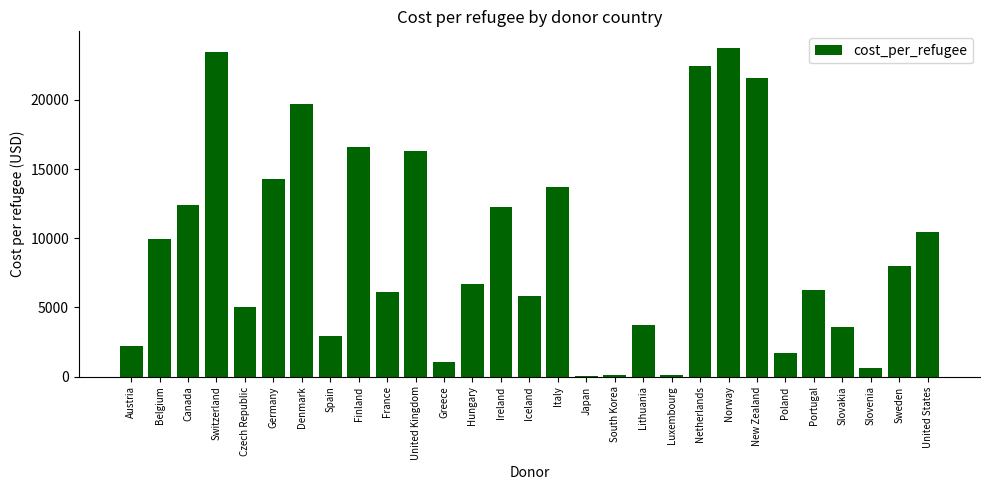

What is the sum of all values?

270921.1